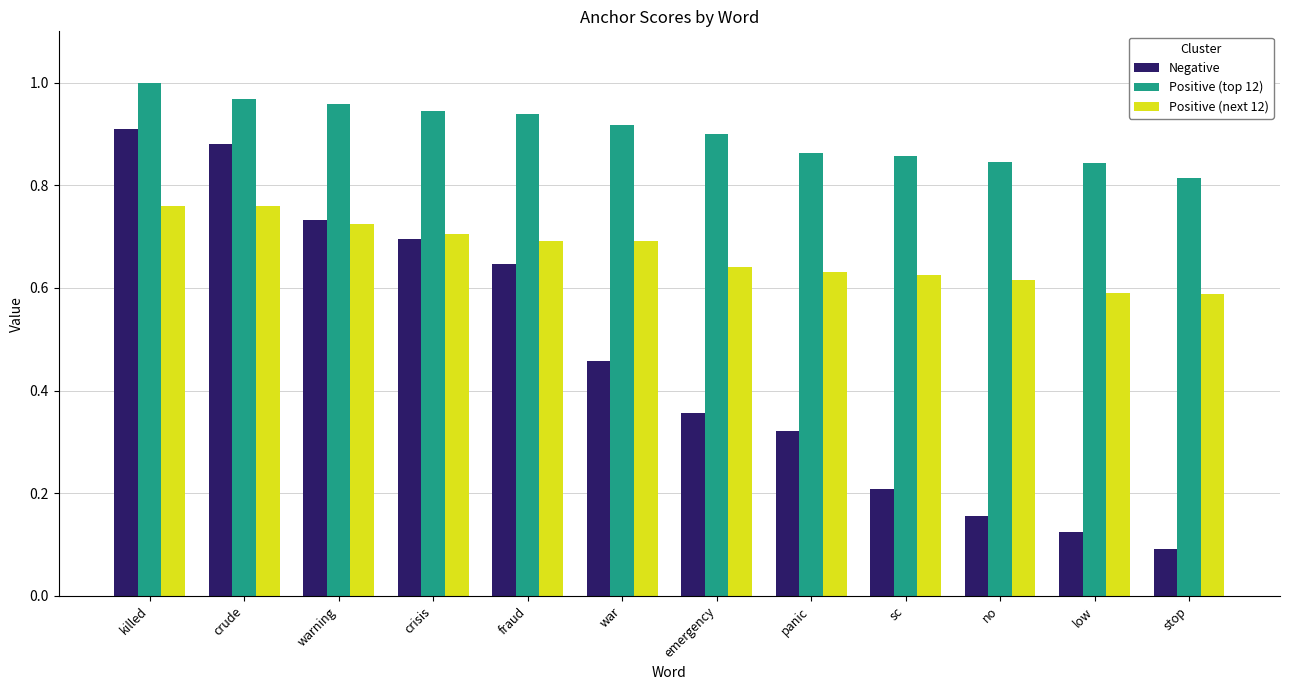

Rank the series by their maximum value, from highest to lowest.

Positive (top 12), Negative, Positive (next 12)